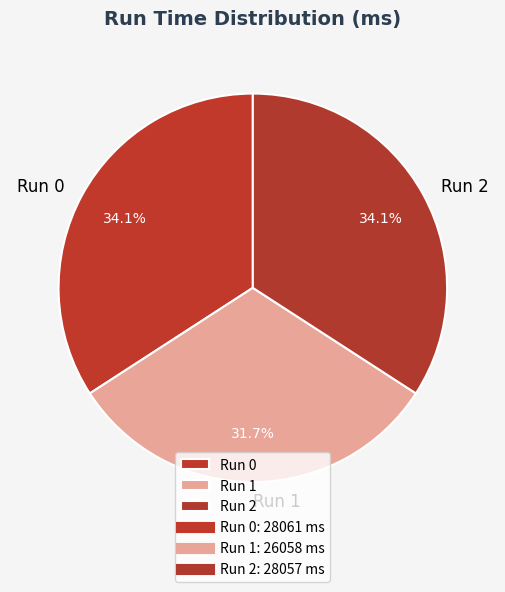

What is the smallest slice in the pie chart?

Run 1